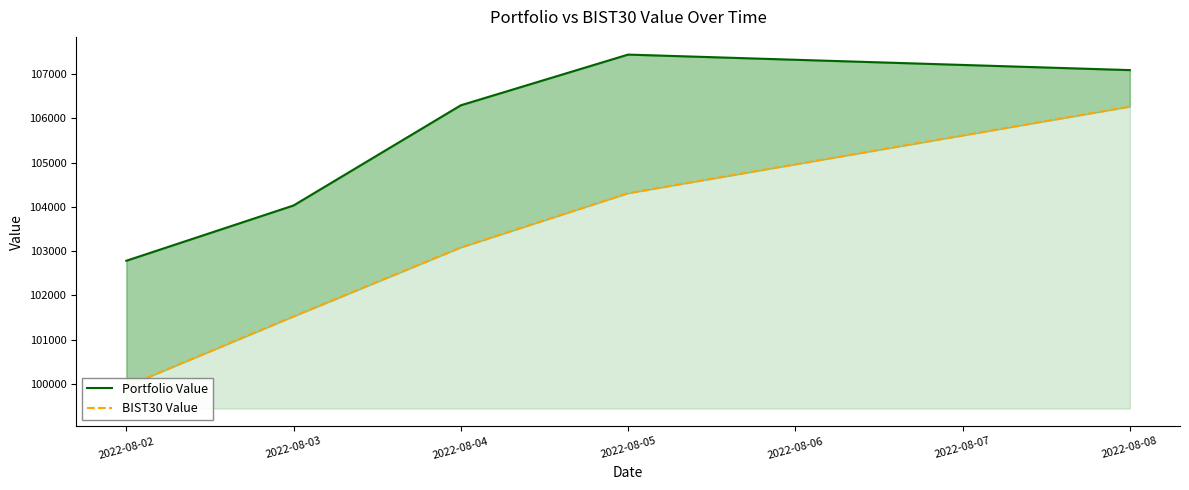

Count the number of categories in the chart.

5